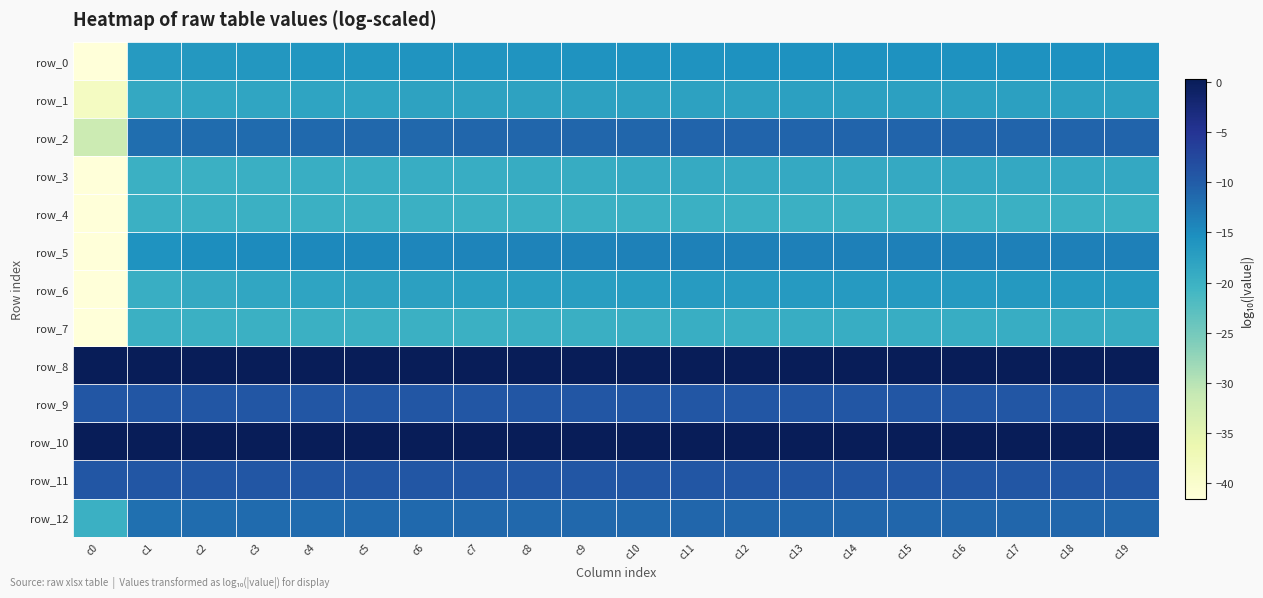

Rank the series by their maximum value, from highest to lowest.

row_8, row_10, row_9, row_11, row_2, row_12, row_5, row_0, row_6, row_1, row_3, row_7, row_4